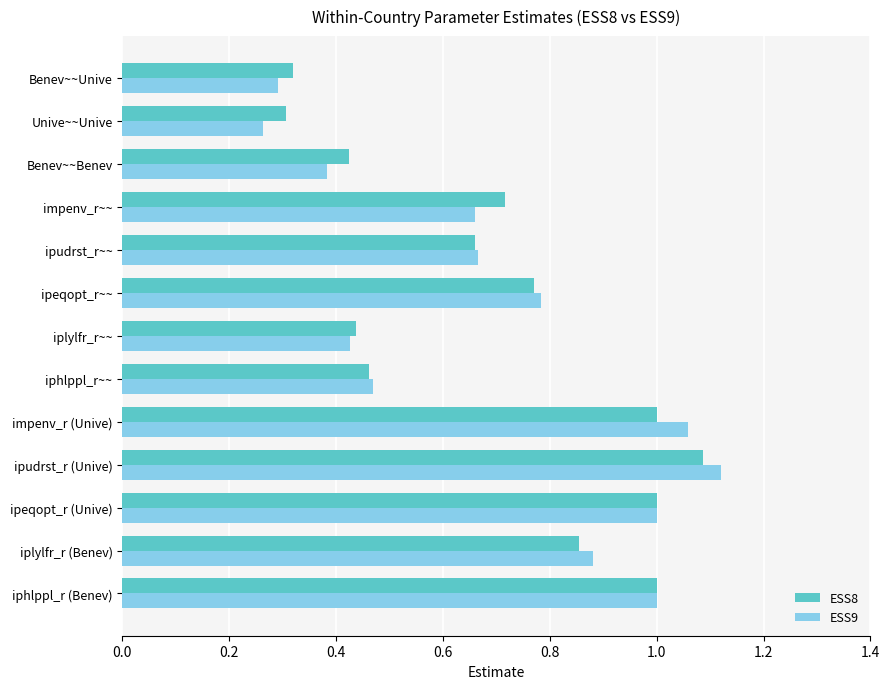

Where is ESS9 nearest to the value 0?

Unive~~Unive